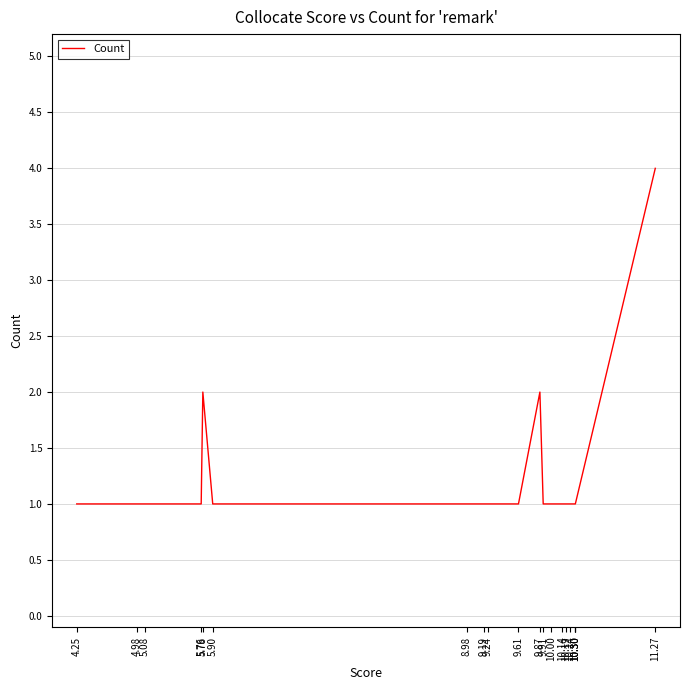

What is the label of the 6th point from the left?

5.90